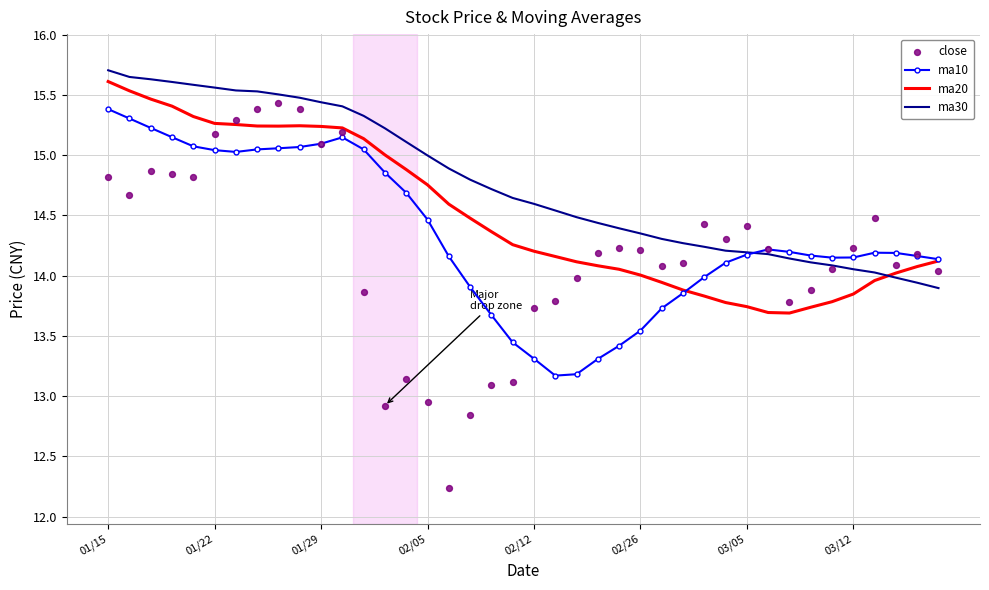

Is the value of ma20 at 16 greater than the value of close at 28?

Yes